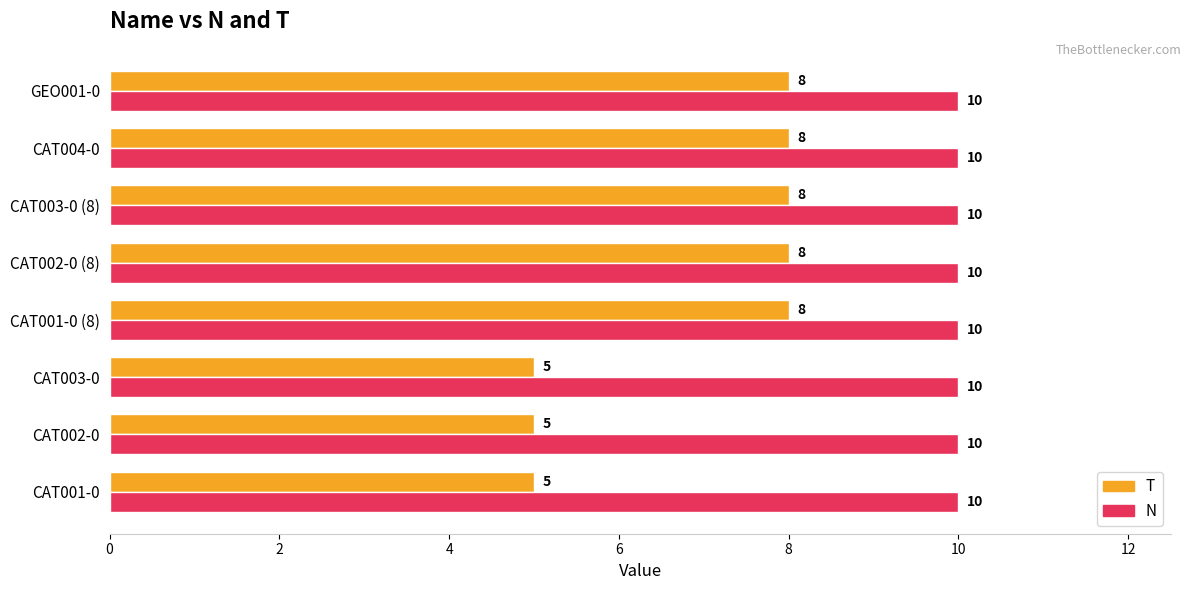

The T series shows 13 at GEO001-0. True or false?

False